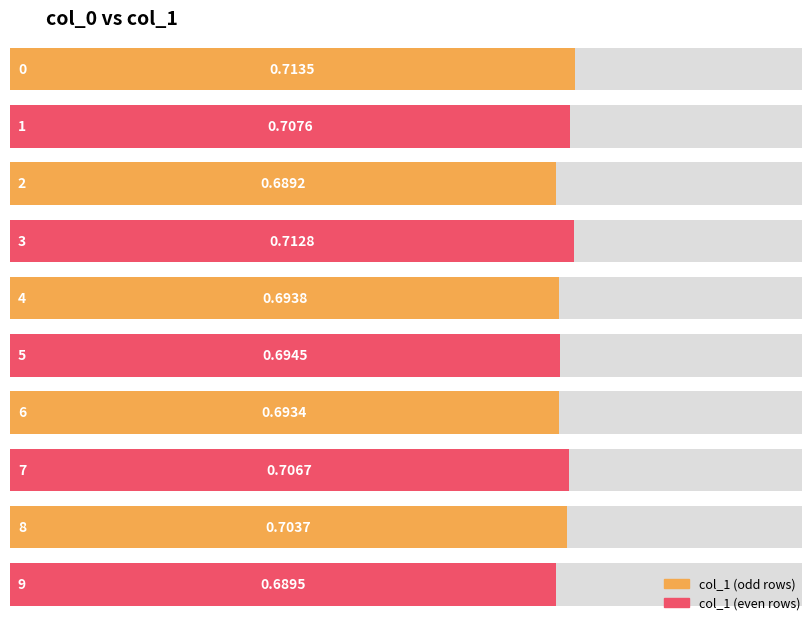

Does the chart contain any negative values?

No